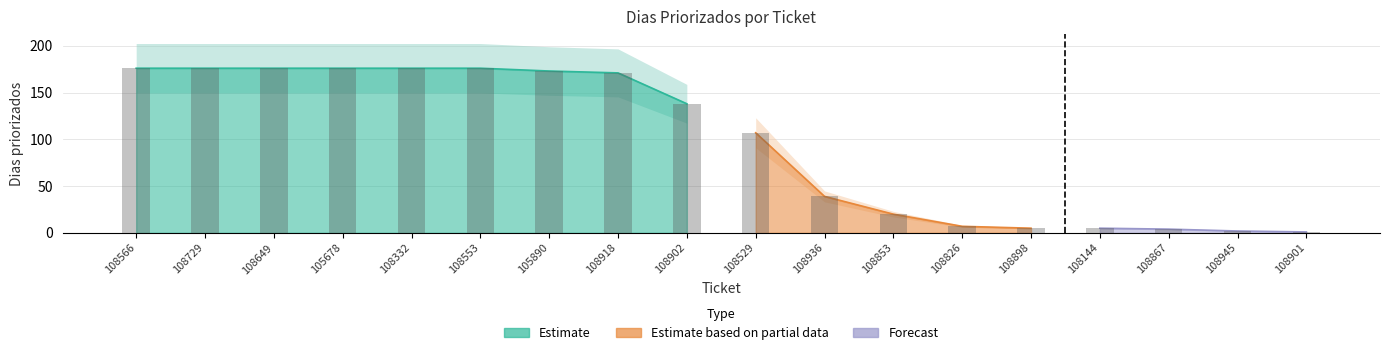

Is it true that the value at 108729 is 111?

False